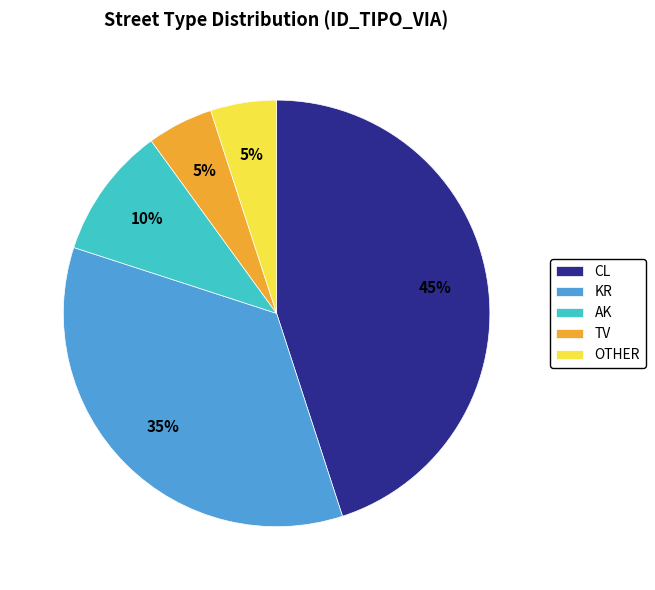

Does OTHER represent more than half of the total?

No